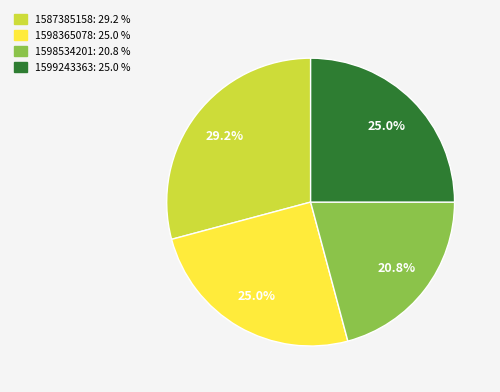

Does any single category account for the majority?

No